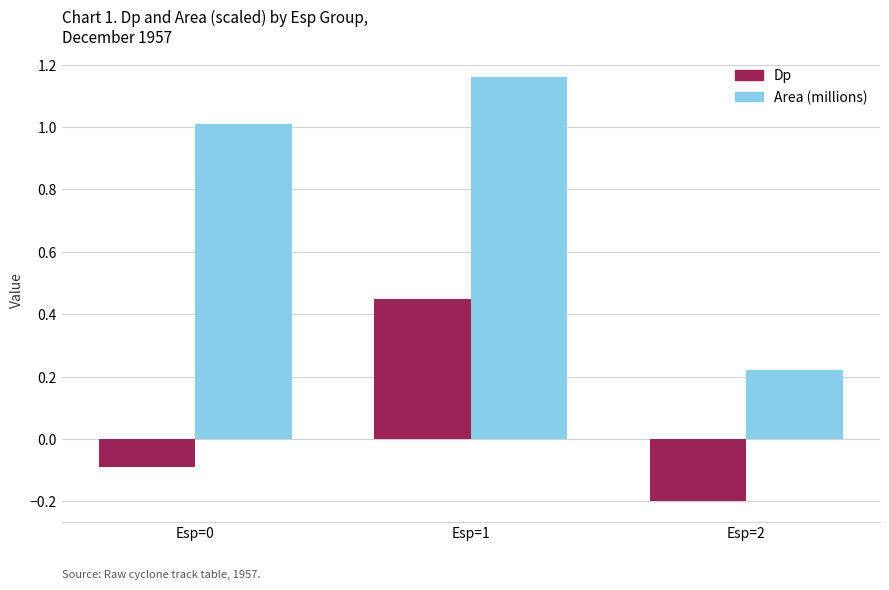

At how many categories does at least one series exceed 0?

3